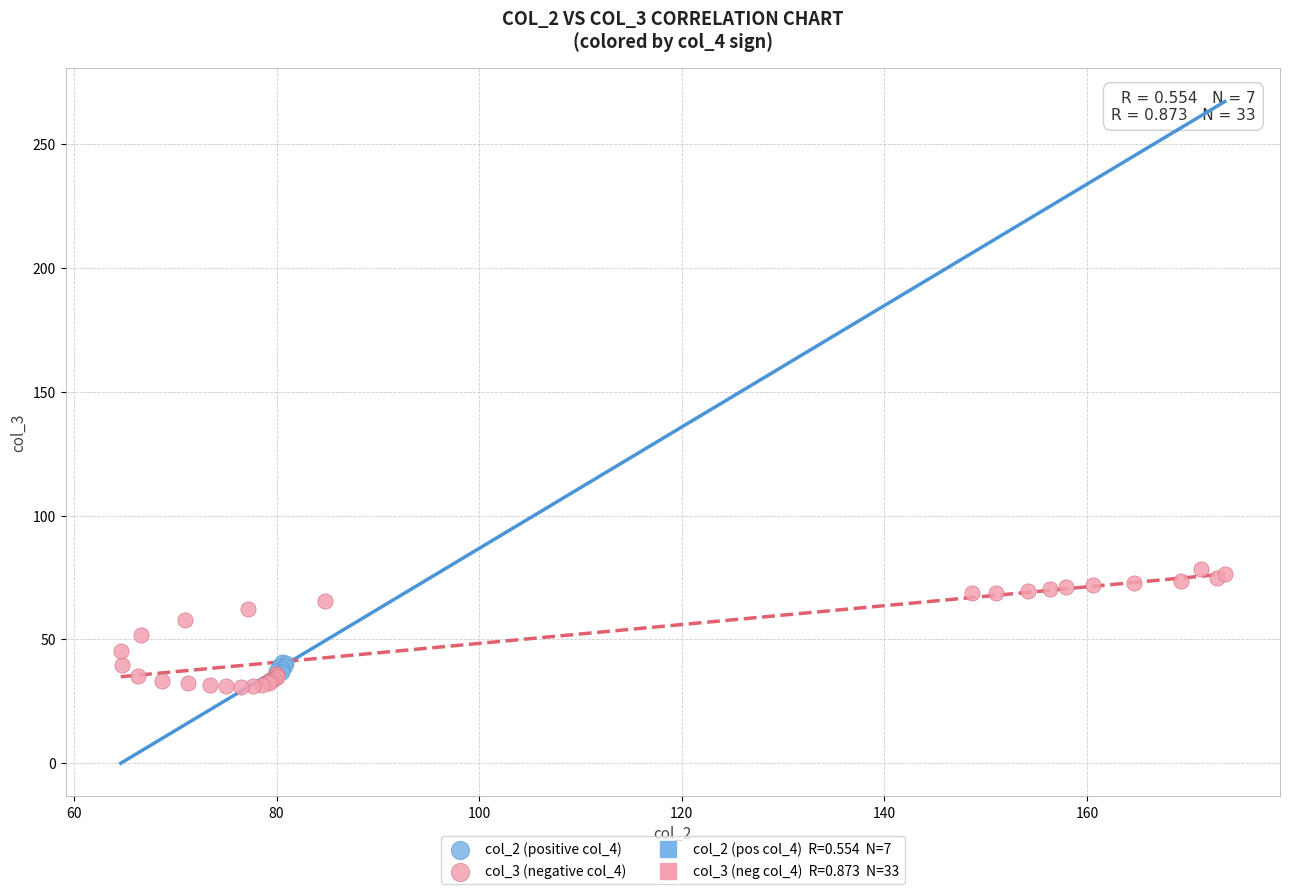

Which series has the largest Y range (max minus min)?

col_3 (negative col_4)